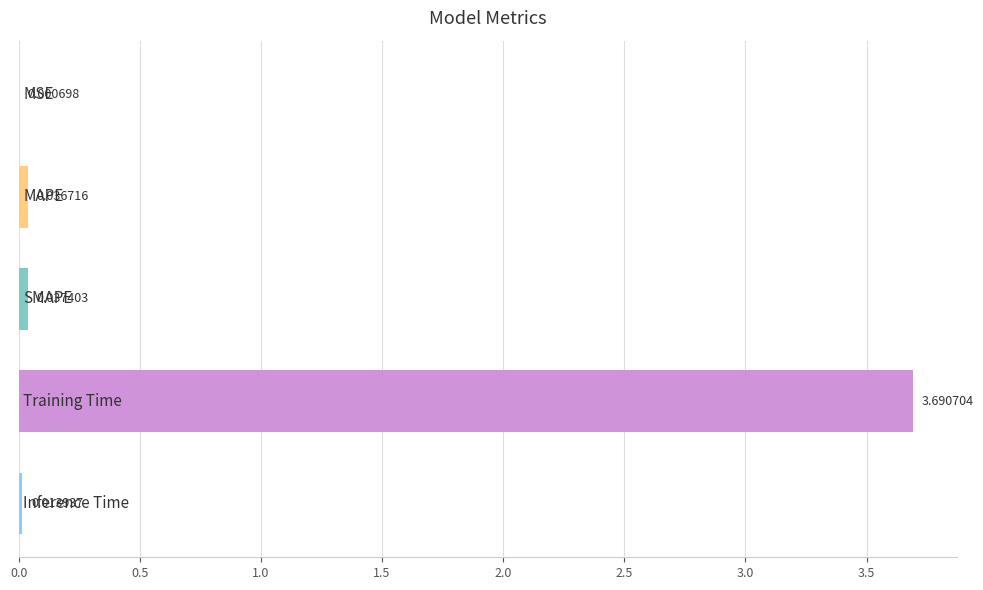

What is the sum of all values?

3.8